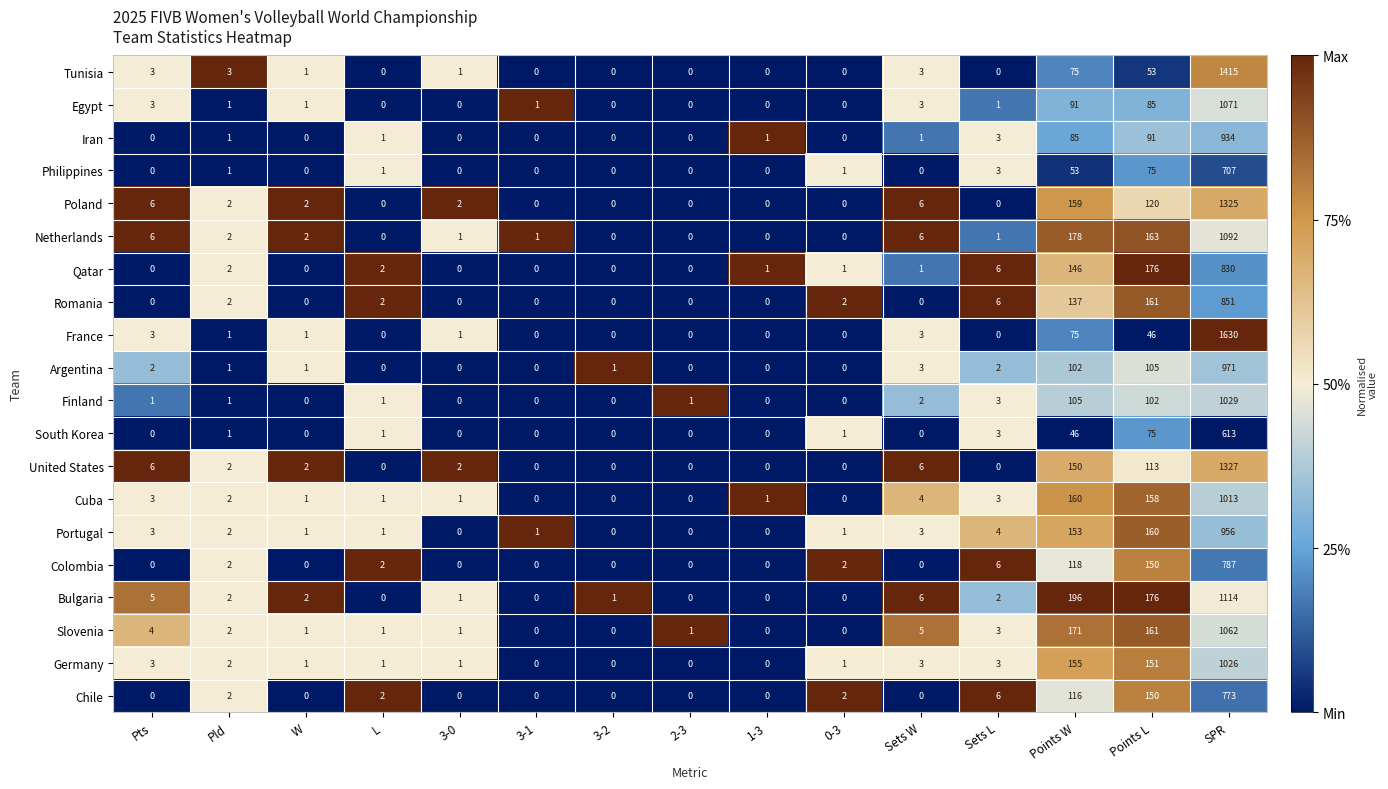

Between Pld and SPR, which series saw the biggest shift?

France